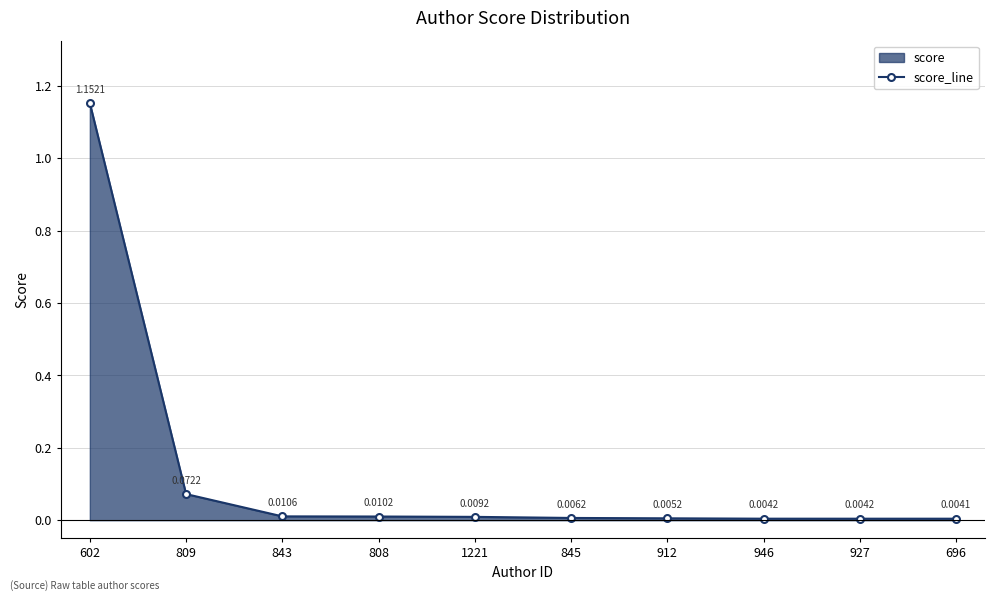

At which label is the value closest to 0?

696